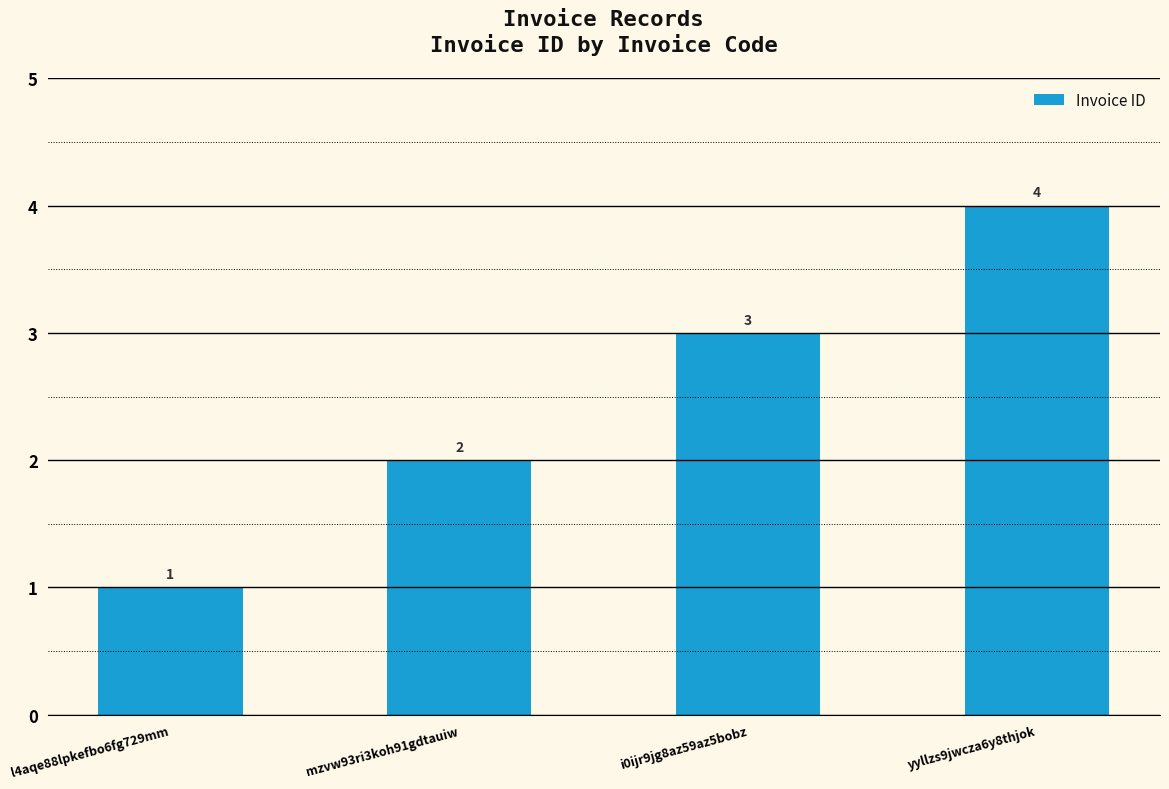

Count the number of categories in the chart.

4